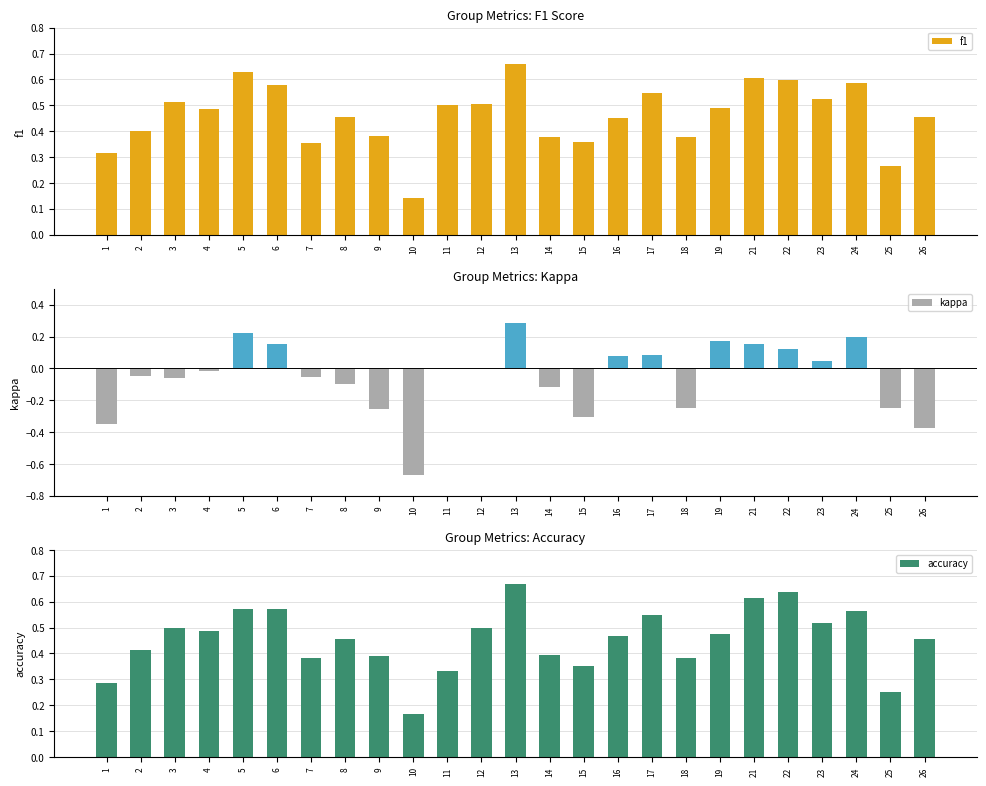

Does the chart contain any negative values?

Yes